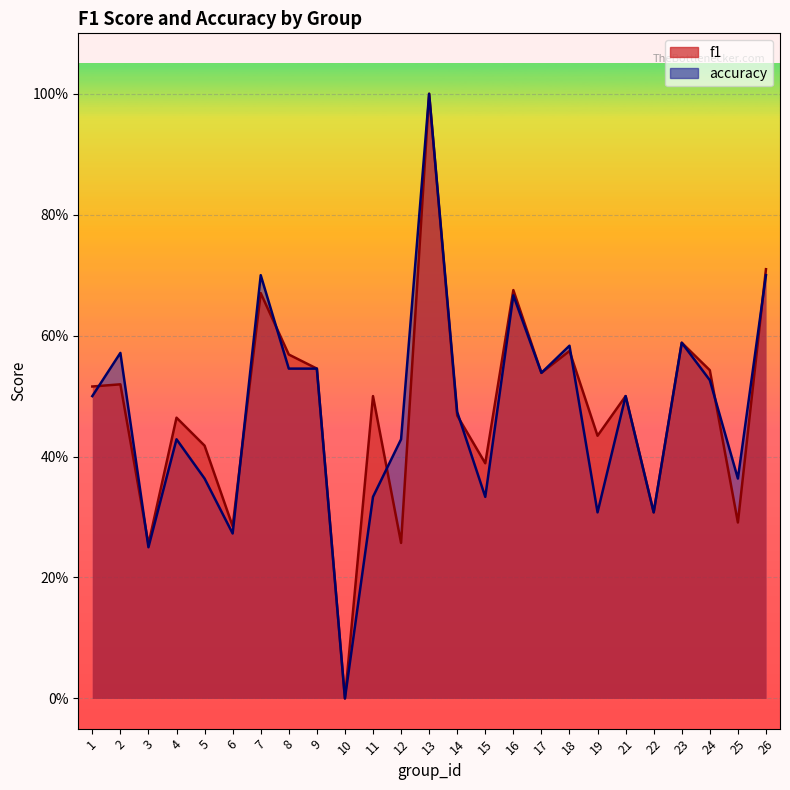

Where is the first local minimum for accuracy?

3